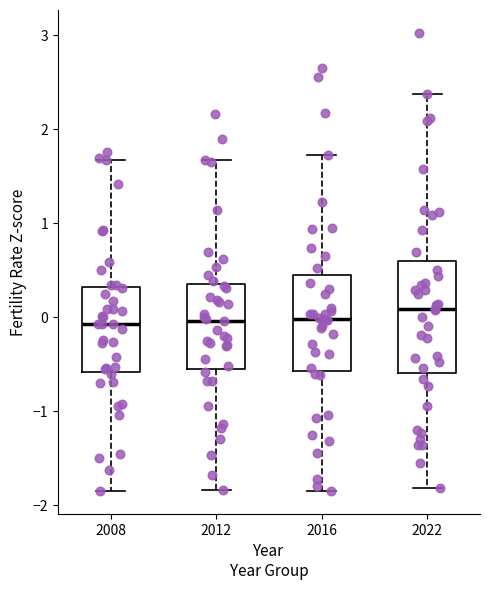

Which box is the tallest, from its lower edge to its upper edge?

2022